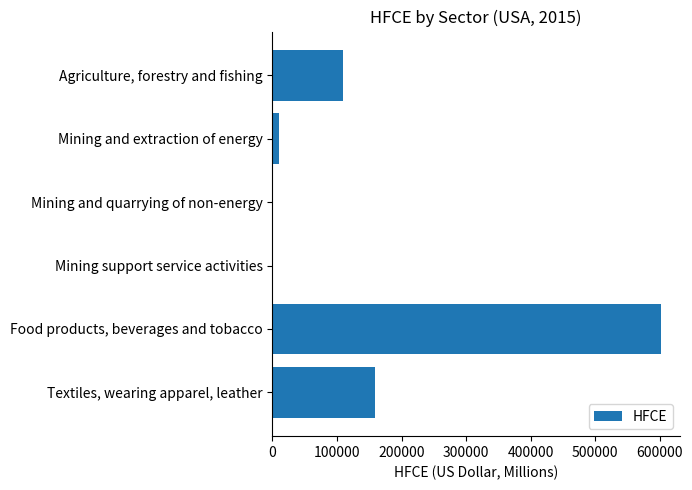

The value at Agriculture, forestry and fishing is 39852.4. True or false?

False